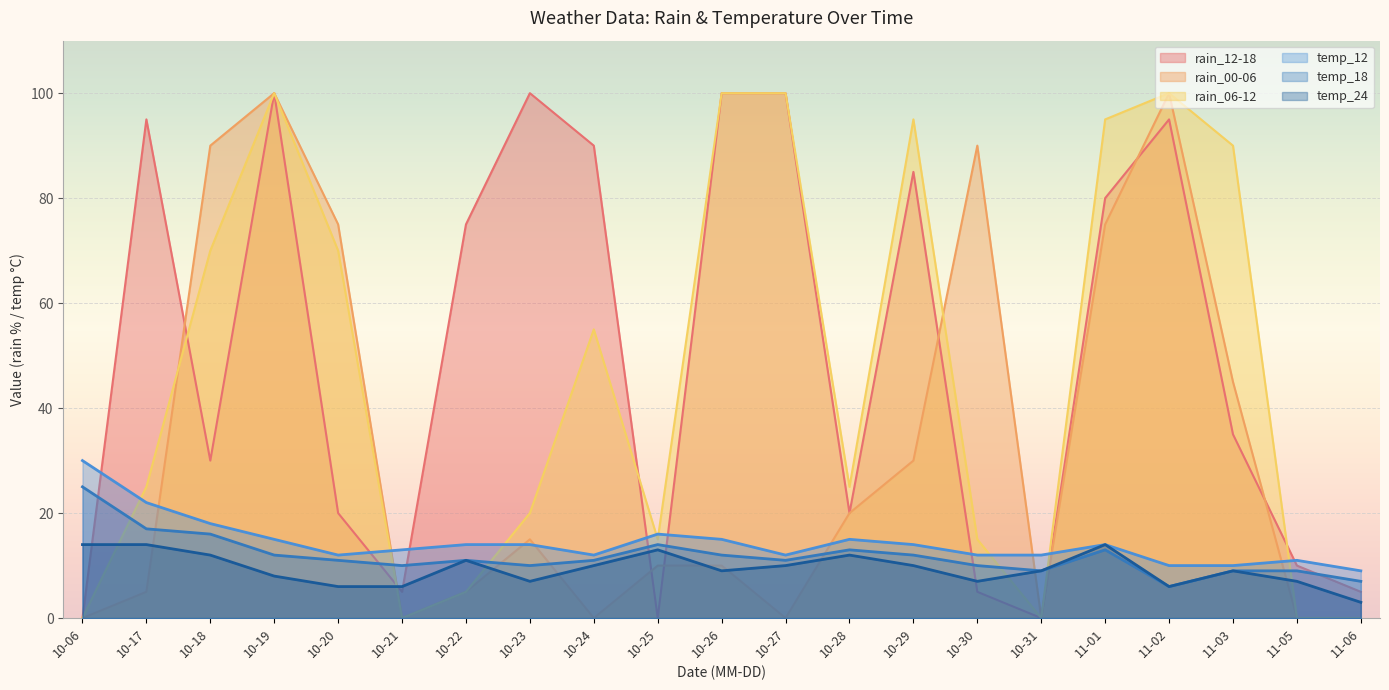

What are all the series names shown in the legend?

rain_12-18, rain_00-06, rain_06-12, temp_12, temp_18, temp_24